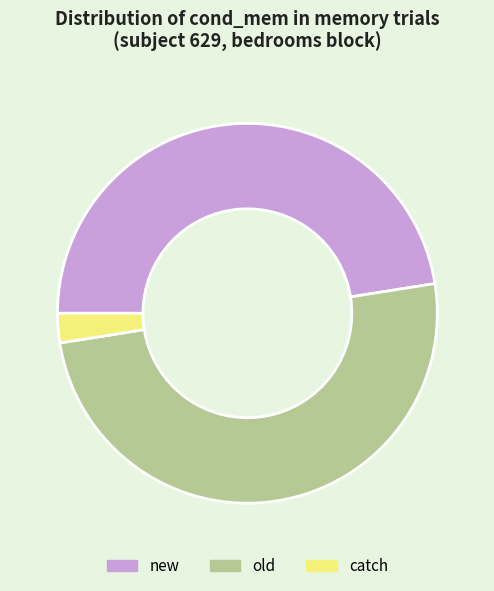

How many segments does this pie chart have?

3